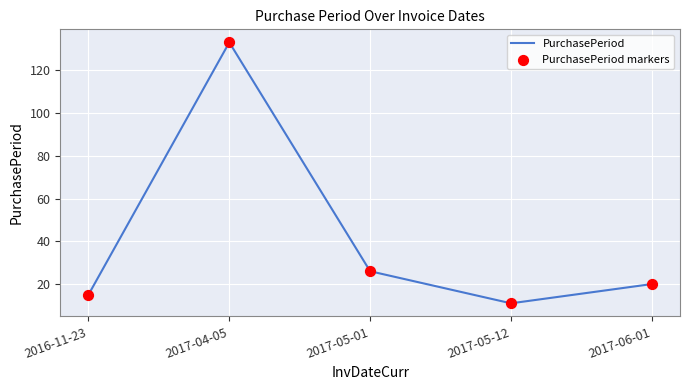

True or false: there are more than 1 points higher than both neighbors.

False